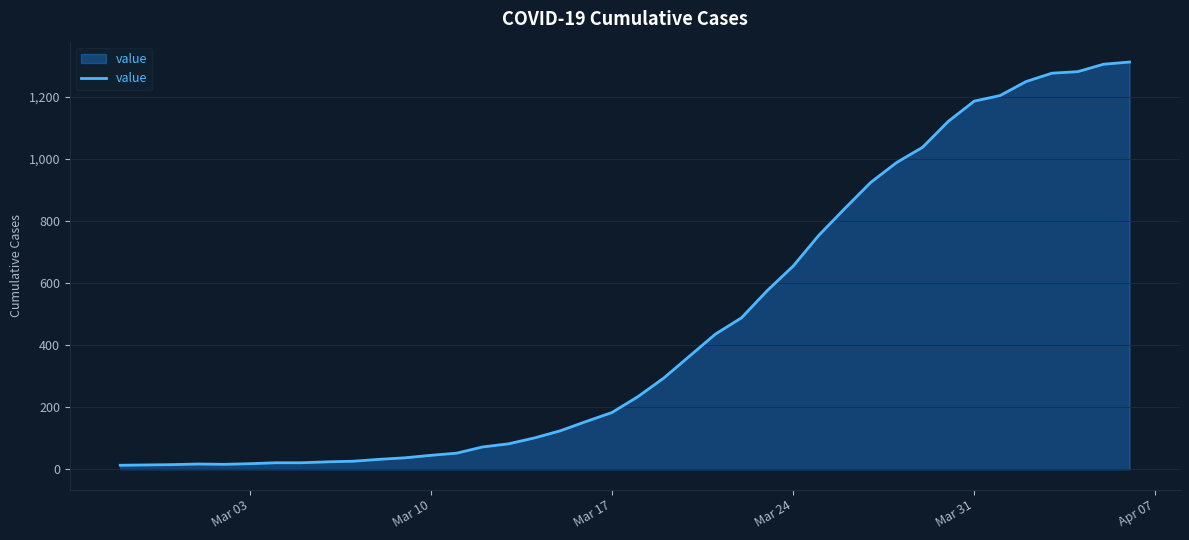

What is the greatest value displayed?

1313